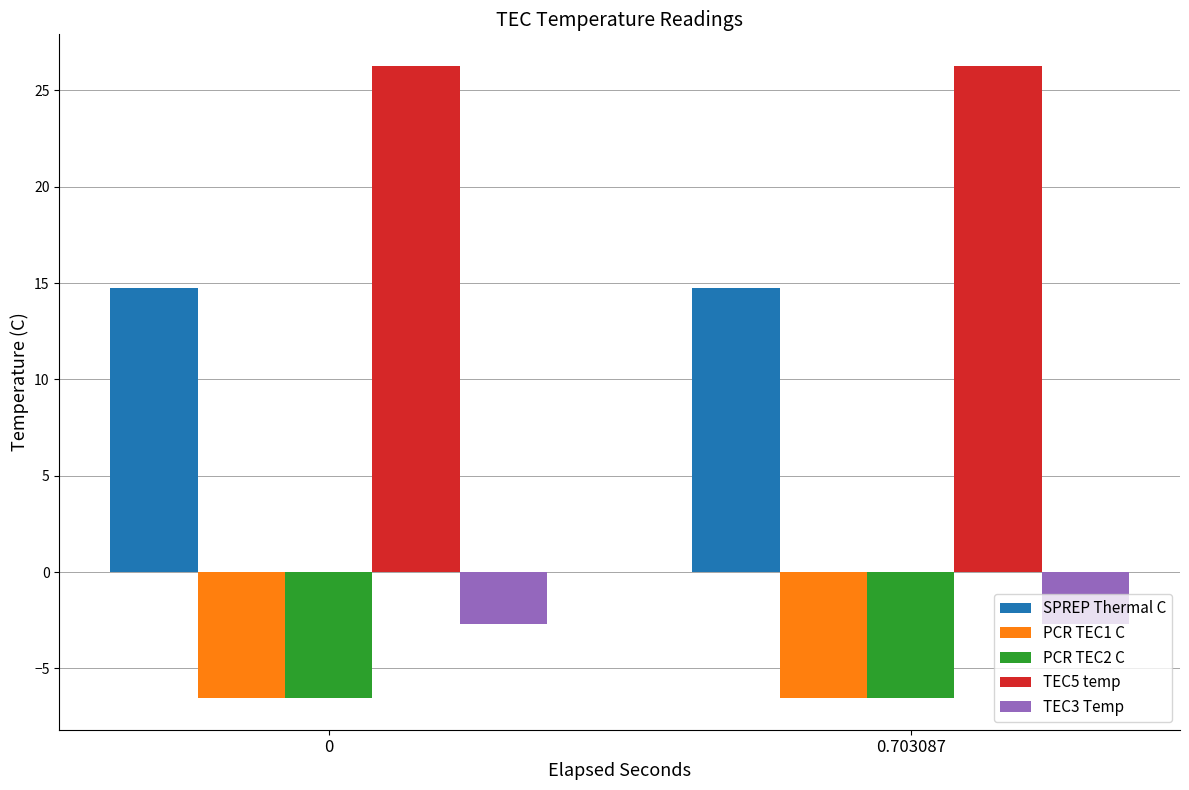

Is the value of PCR TEC1 C at 0 greater than the value of SPREP Thermal C at 0.703087?

No